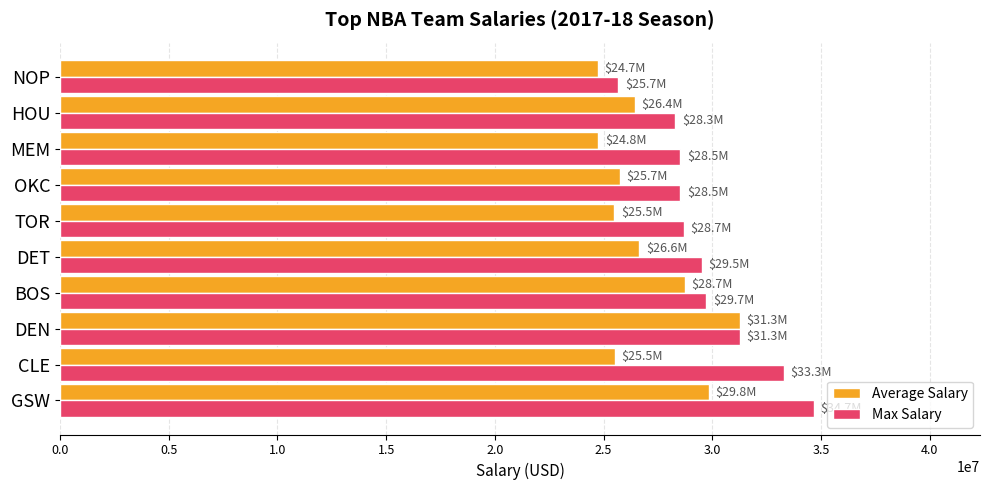

What is the sum of all Average Salary values?

269187352